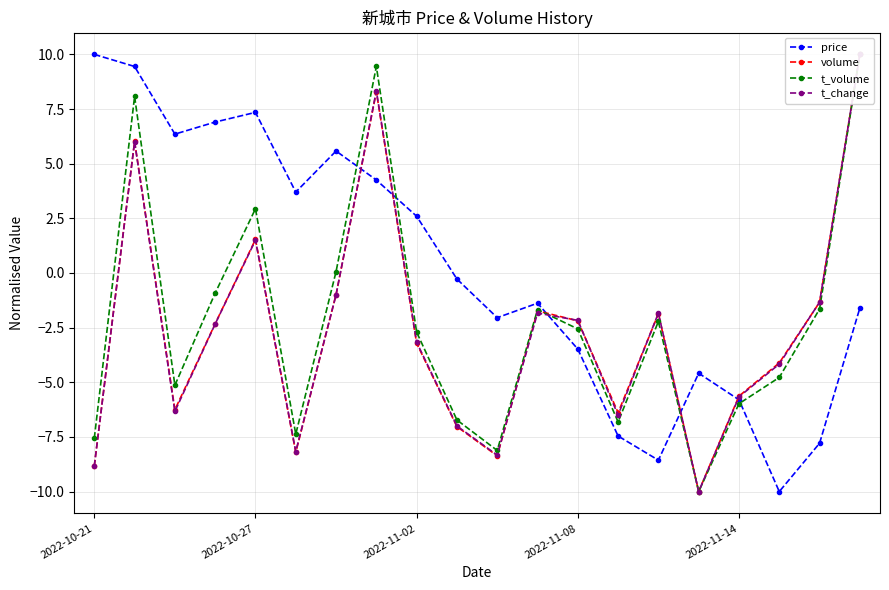

What is the sum of all t_change values?

-52.8